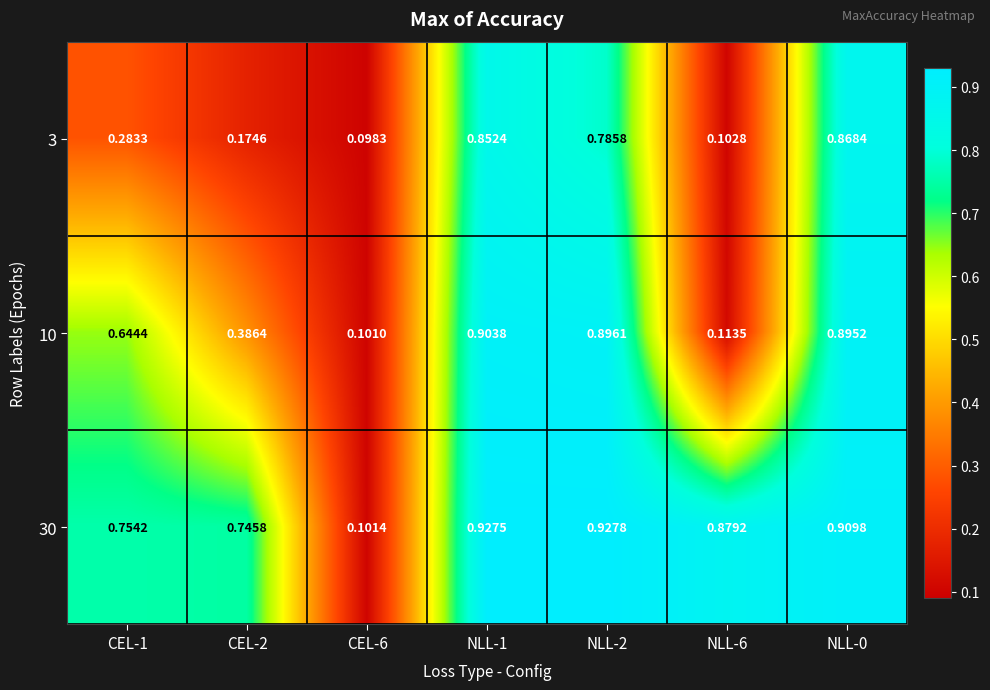

Is the value of 30 at CEL-6 greater than the value of 10 at NLL-6?

No